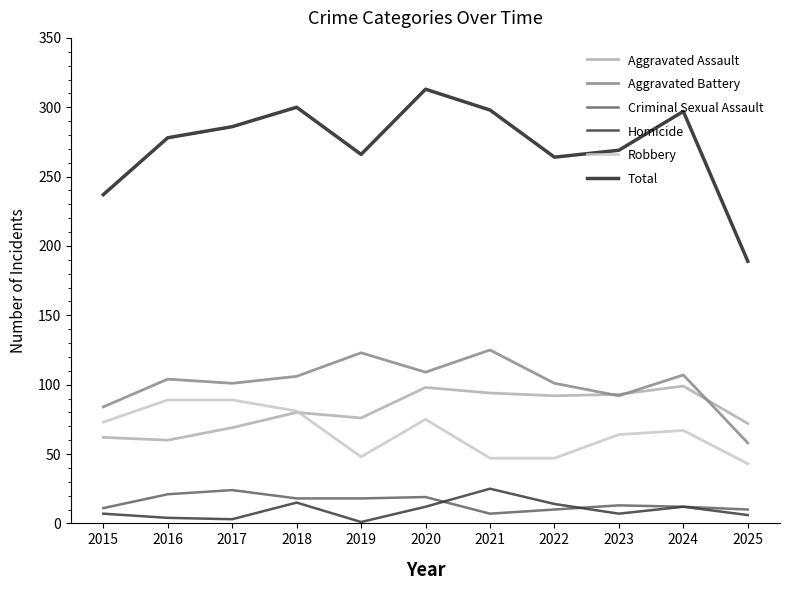

The Homicide series shows 44 at 2021. True or false?

False